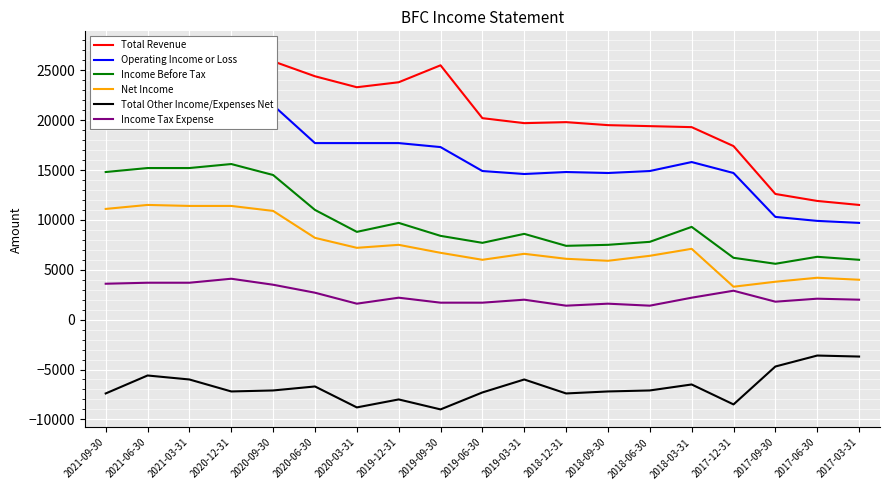

What is the sum of all Operating Income or Loss values?

313400